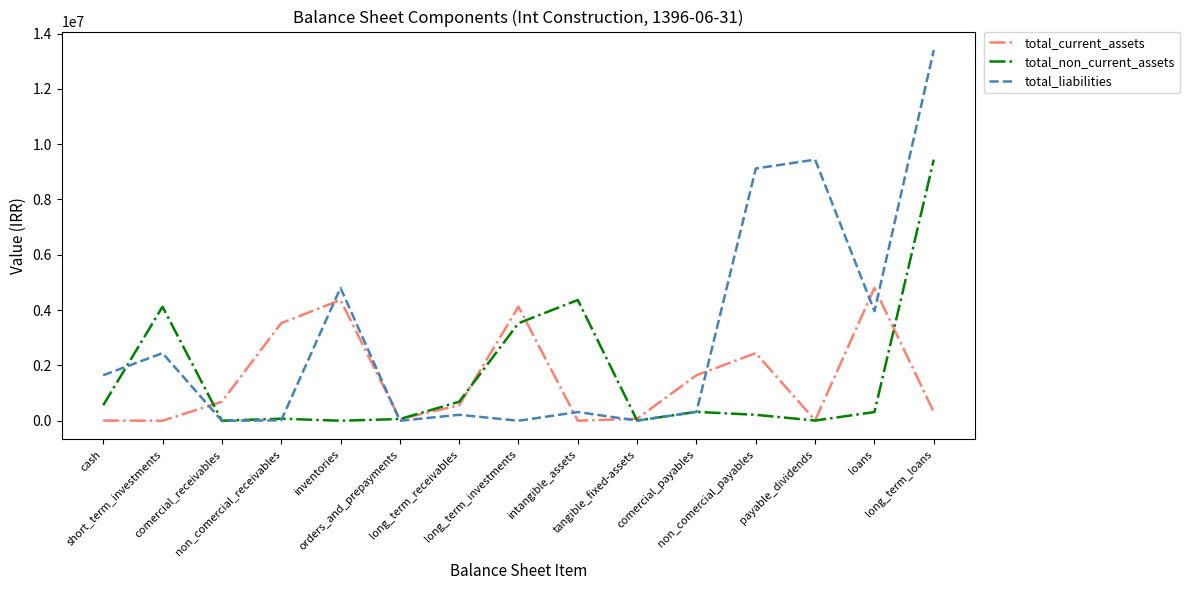

How many categories are shown in the chart?

15